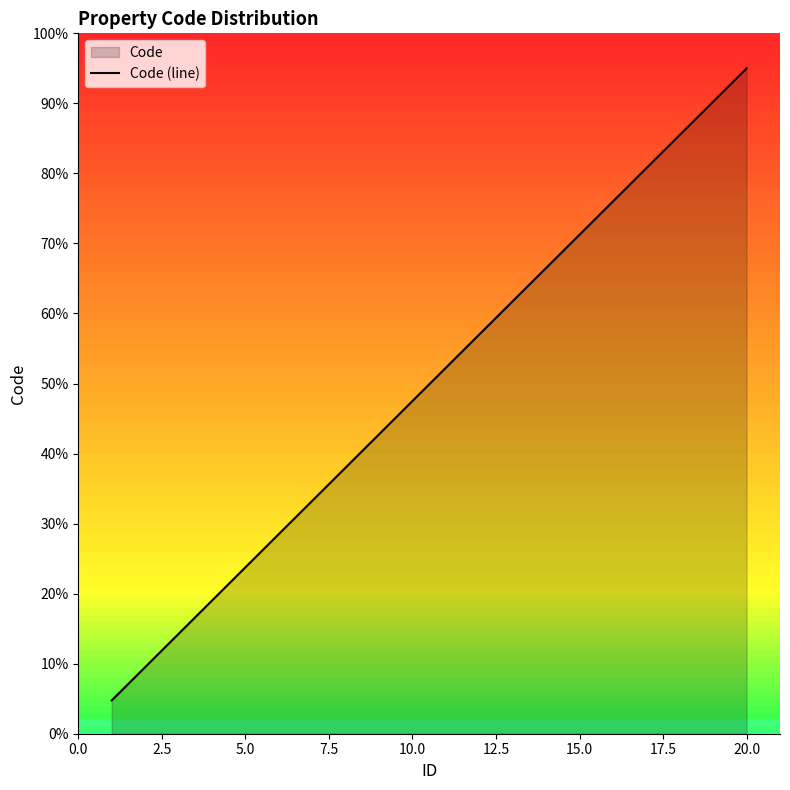

Is it true that the value at 20.0 is 95.0?

True